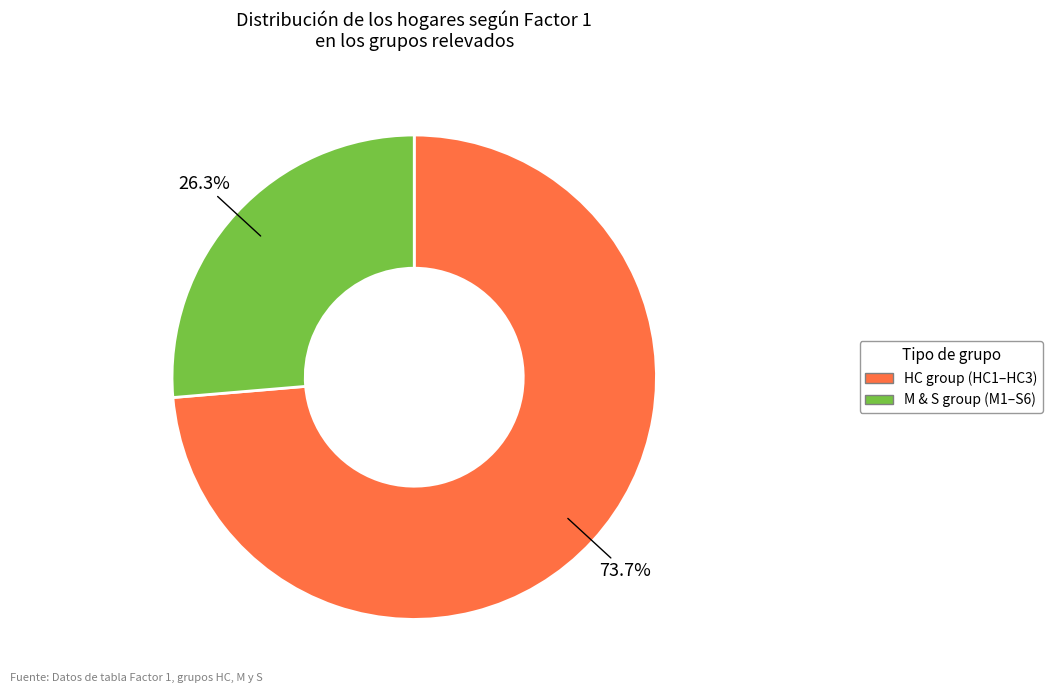

Is there any slice that represents more than half of the pie?

Yes